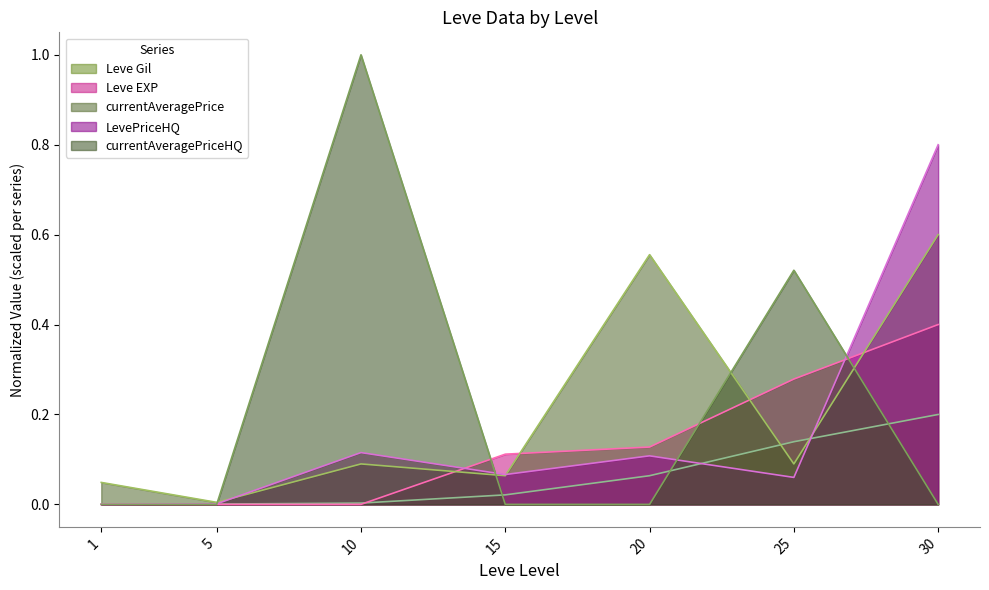

At which category is the sum across all series the highest?

30